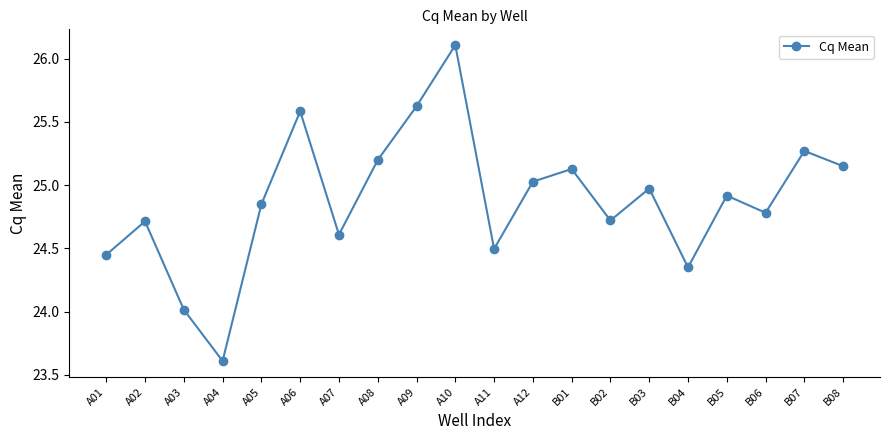

Is this an area chart (filled region under the line)?

No